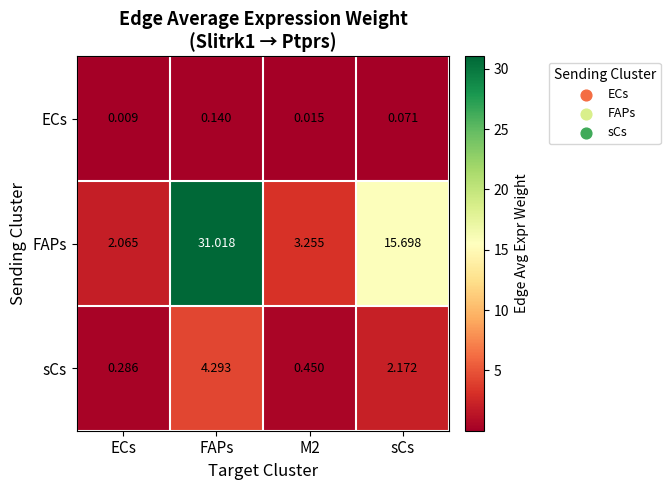

Which series has the largest total across all categories?

FAPs